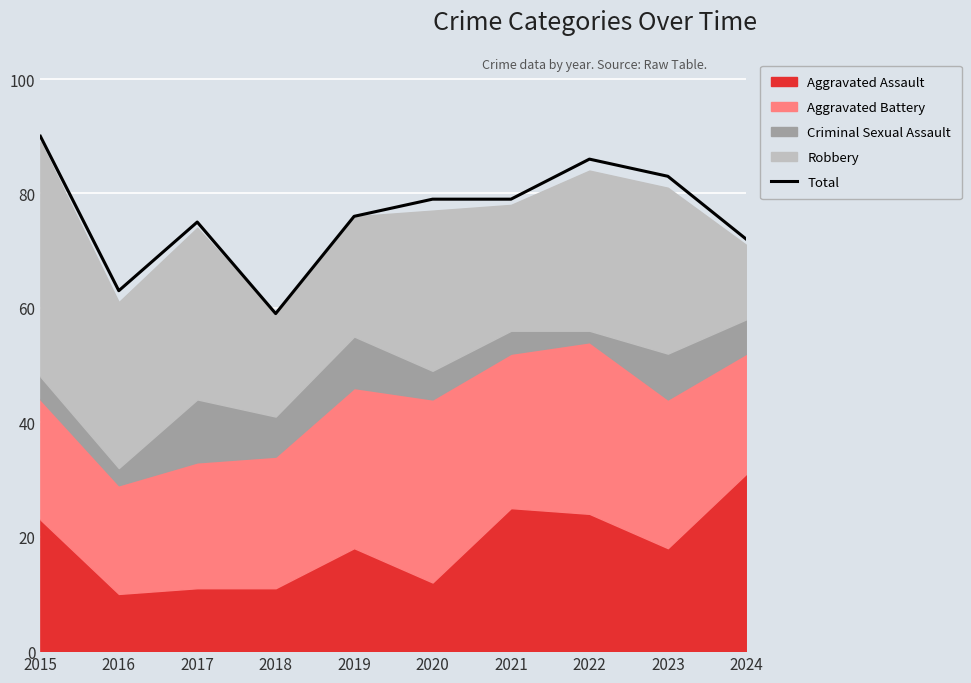

Reading right to left, transcribe all the data shown in this chart.

2024=72	2023=83	2022=86	2021=79	2020=79	2019=76	2018=59	2017=75	2016=63	2015=90